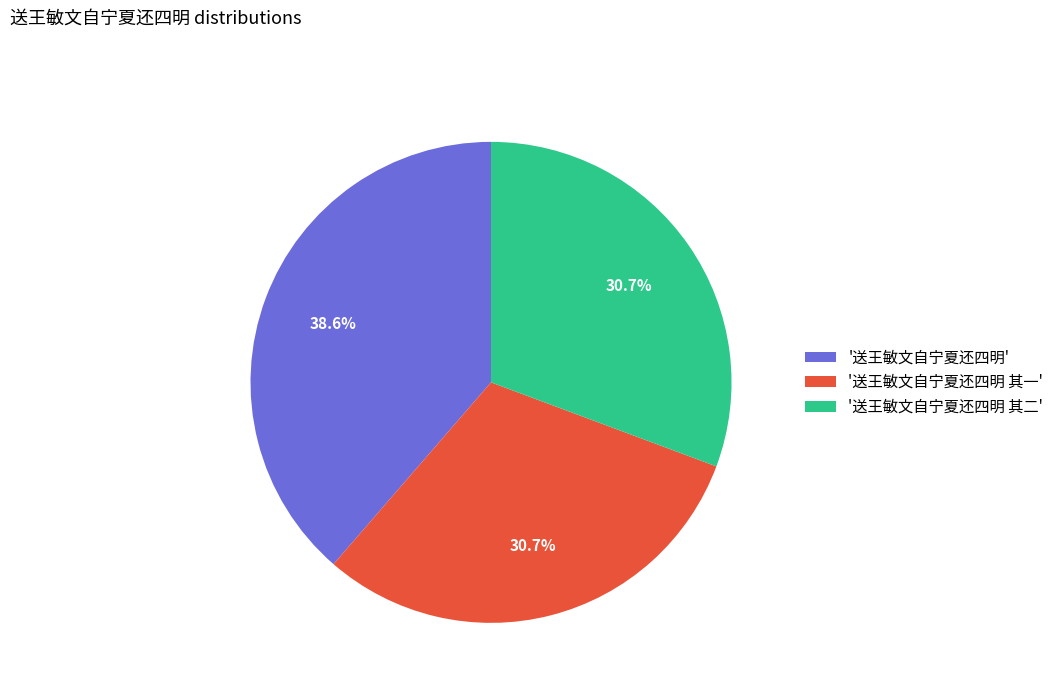

Approximately how many times larger is the value at '送王敏文自宁夏还四明 其二' compared to '送王敏文自宁夏还四明 其一'?

1.0